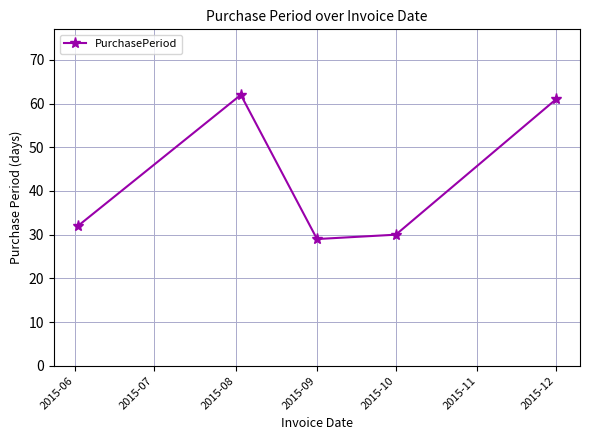

Reading right to left, transcribe all the data shown in this chart.

61	30	29	62	32